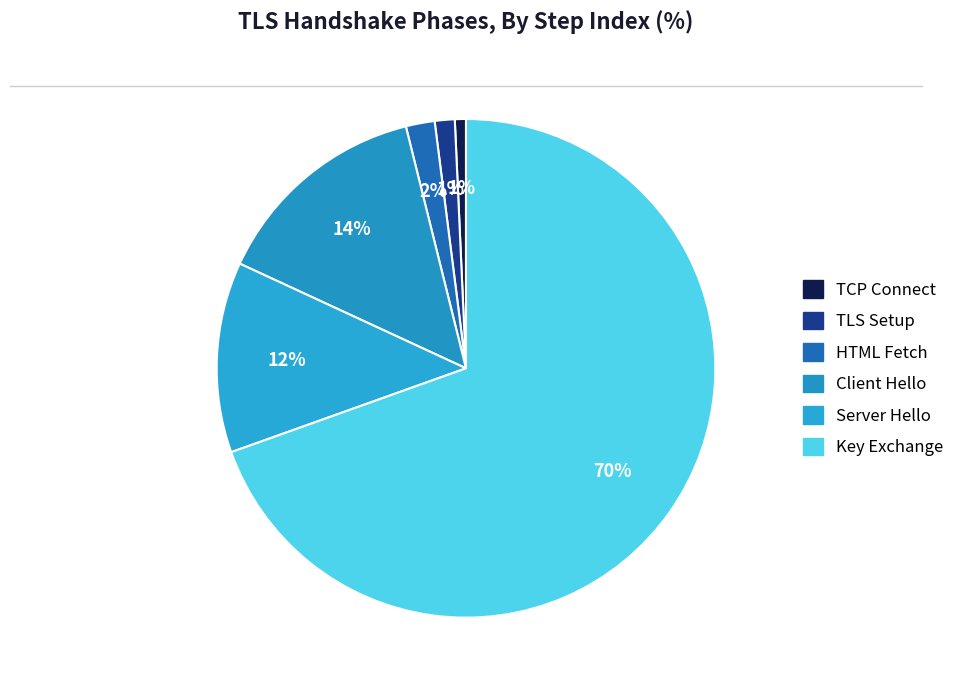

How many segments does this pie chart have?

6